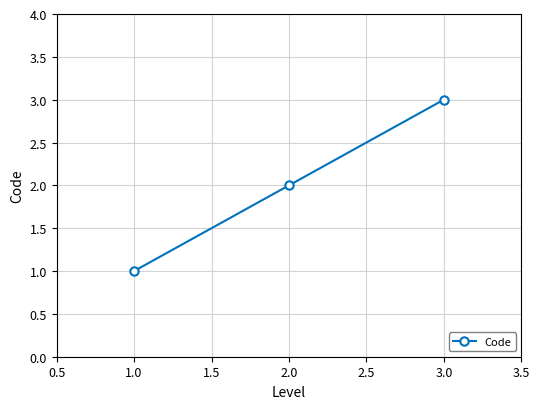

Reading left to right, what are all the values shown in this chart?

1	2	3